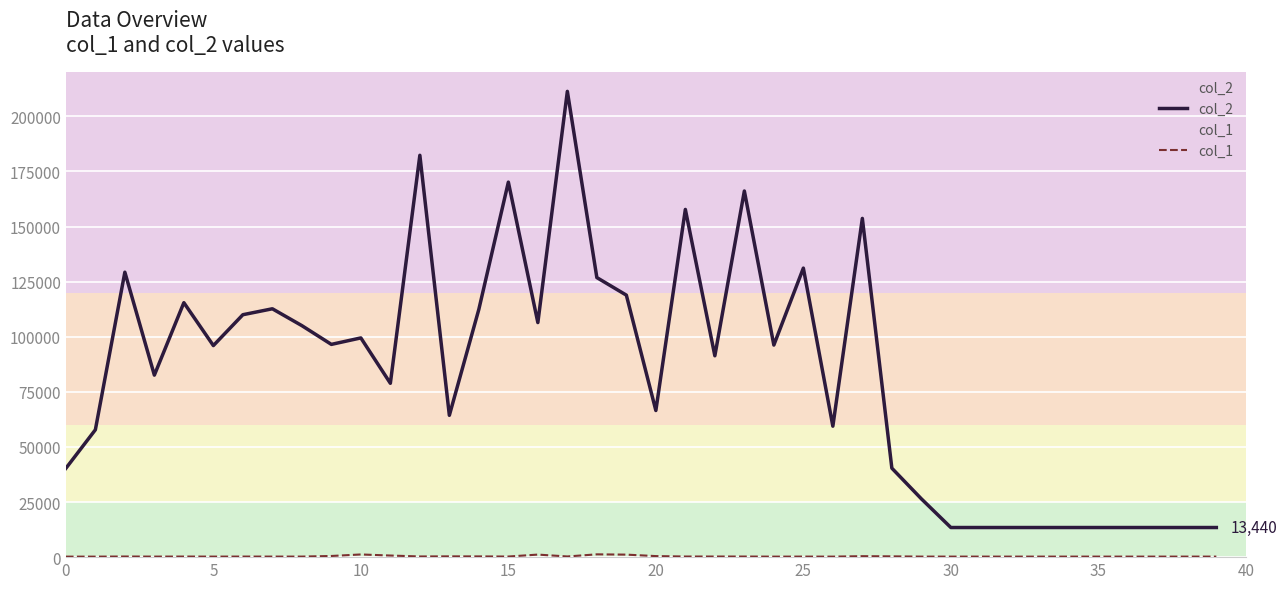

What is the value of the col_2 point at the 5th from the left?

115461